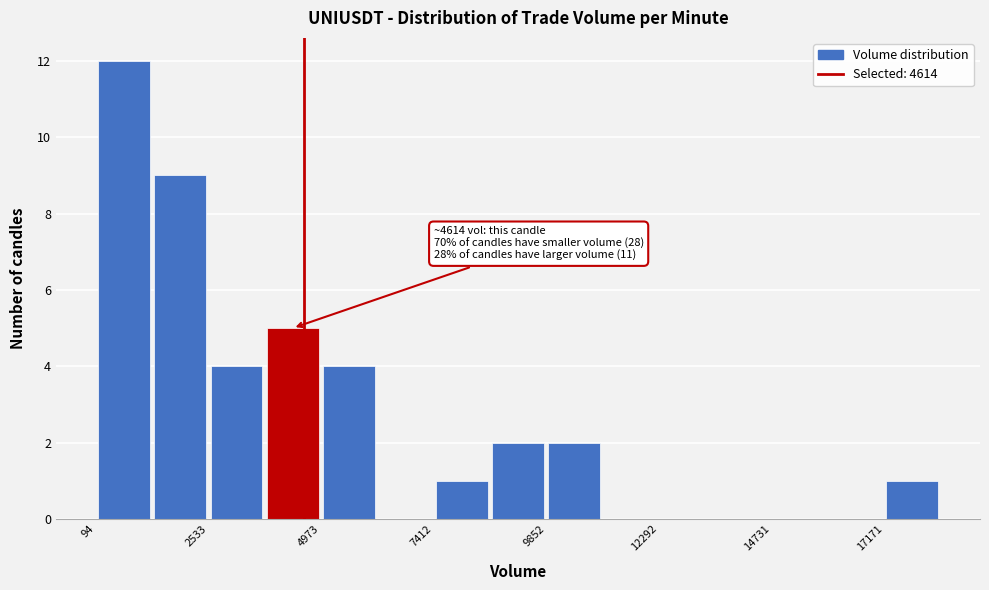

Around what value on the x-axis is the tallest bar? Give the approximate position of its centre, as read against the axis.

500